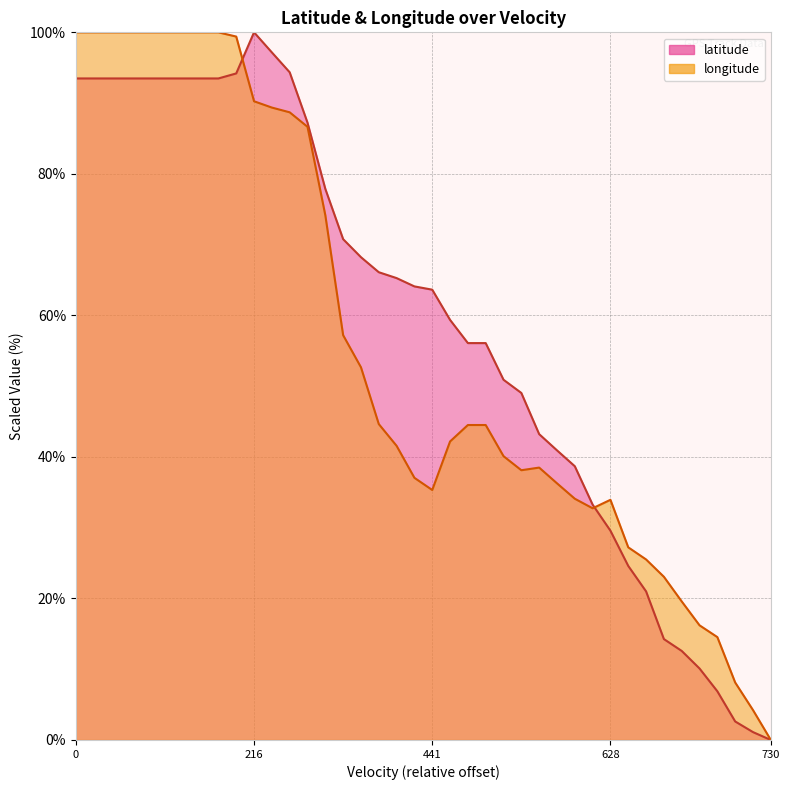

What position from the left is 18?

19